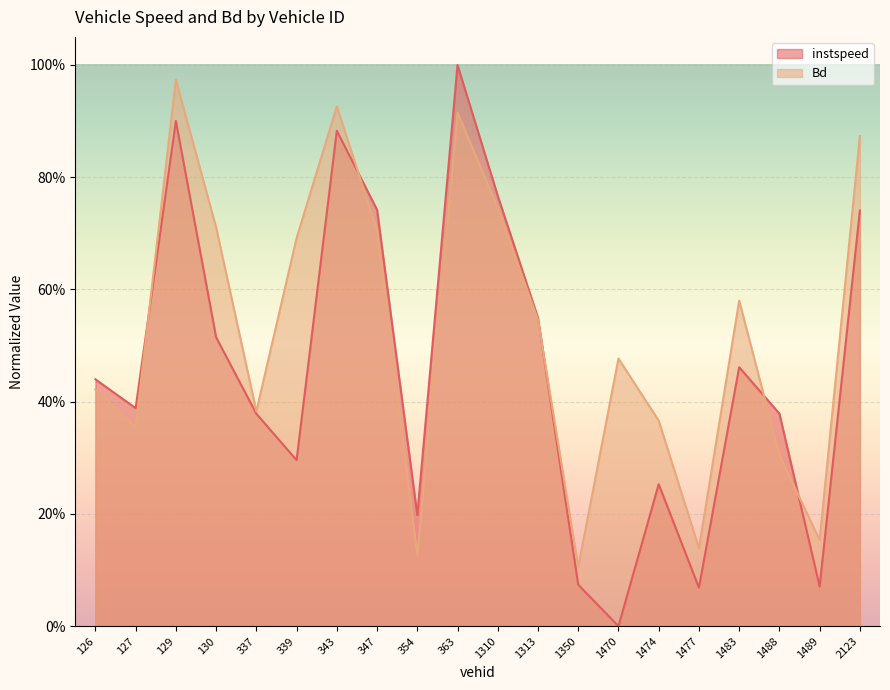

After their last crossing, which series has the higher values: instspeed or Bd?

Bd